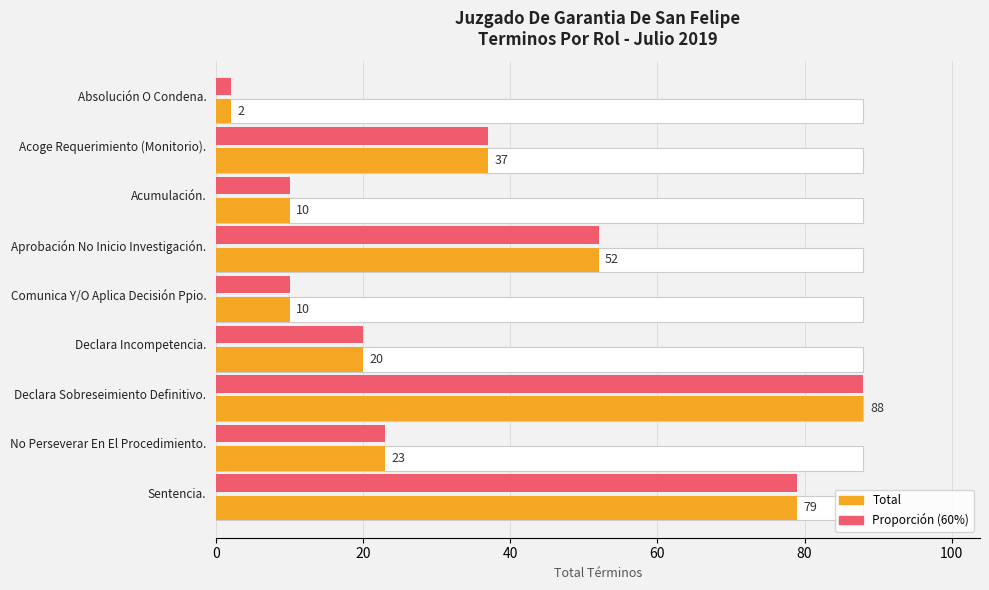

At how many categories does at least one series exceed 46?

3